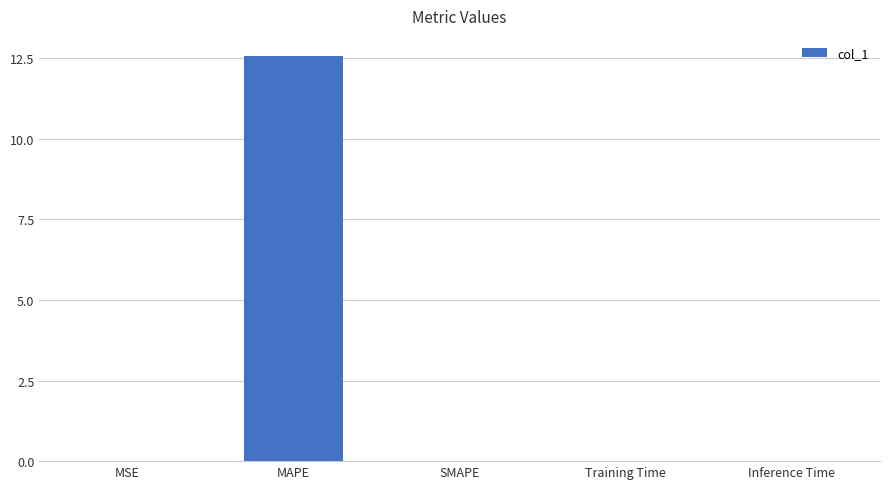

The value at SMAPE is 0.0. True or false?

True